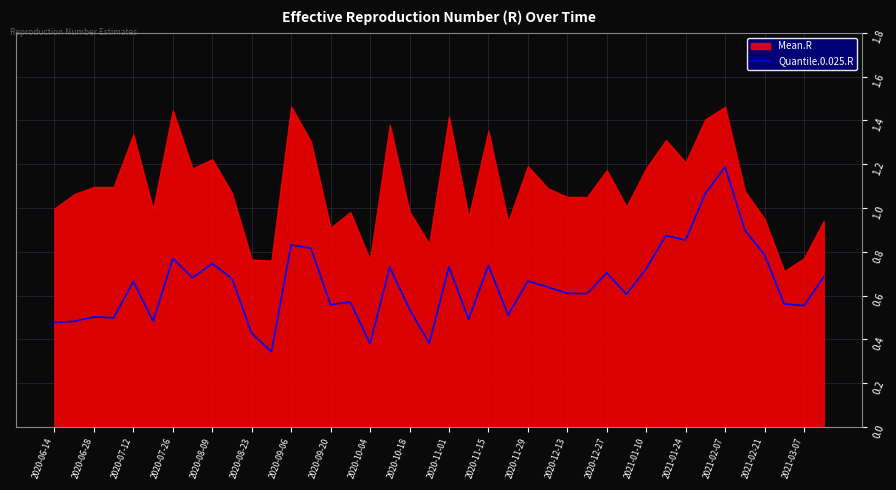

At which label does Quantile.0.025.R reach its peak?

2021-02-07